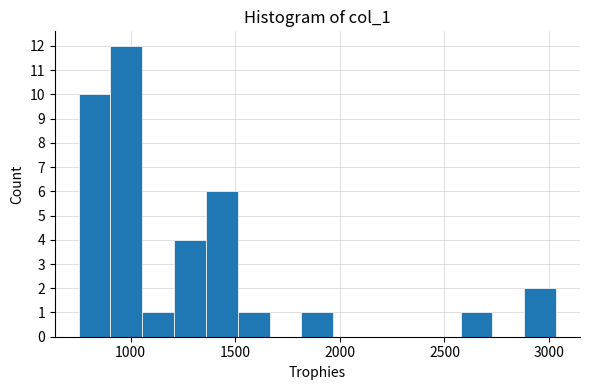

Around what value on the x-axis is the tallest bar? Give the approximate position of its centre, as read against the axis.

1000